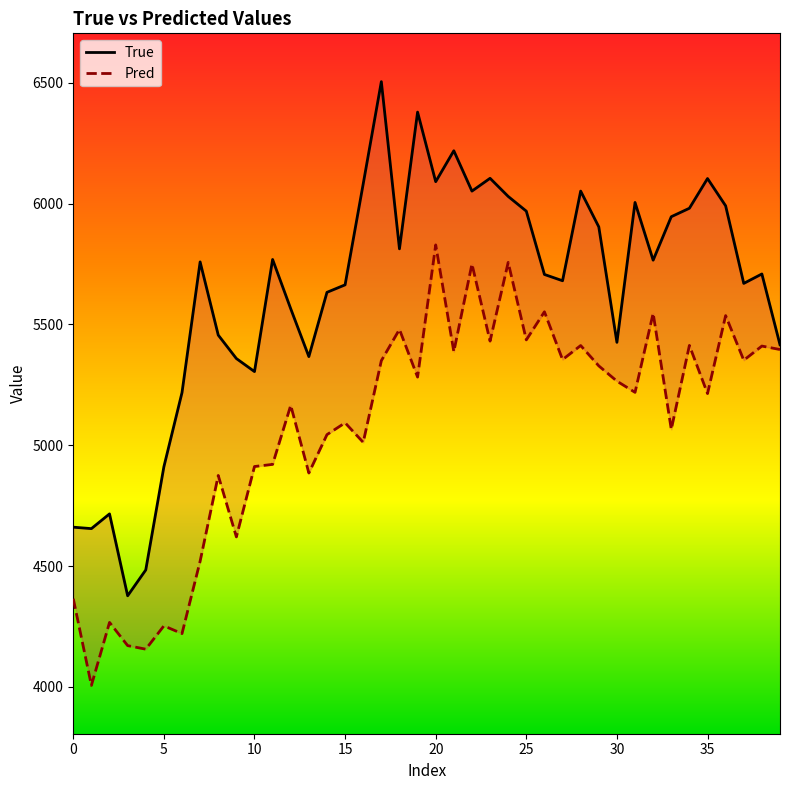

What is the lowest value of the Pred series?

4006.1